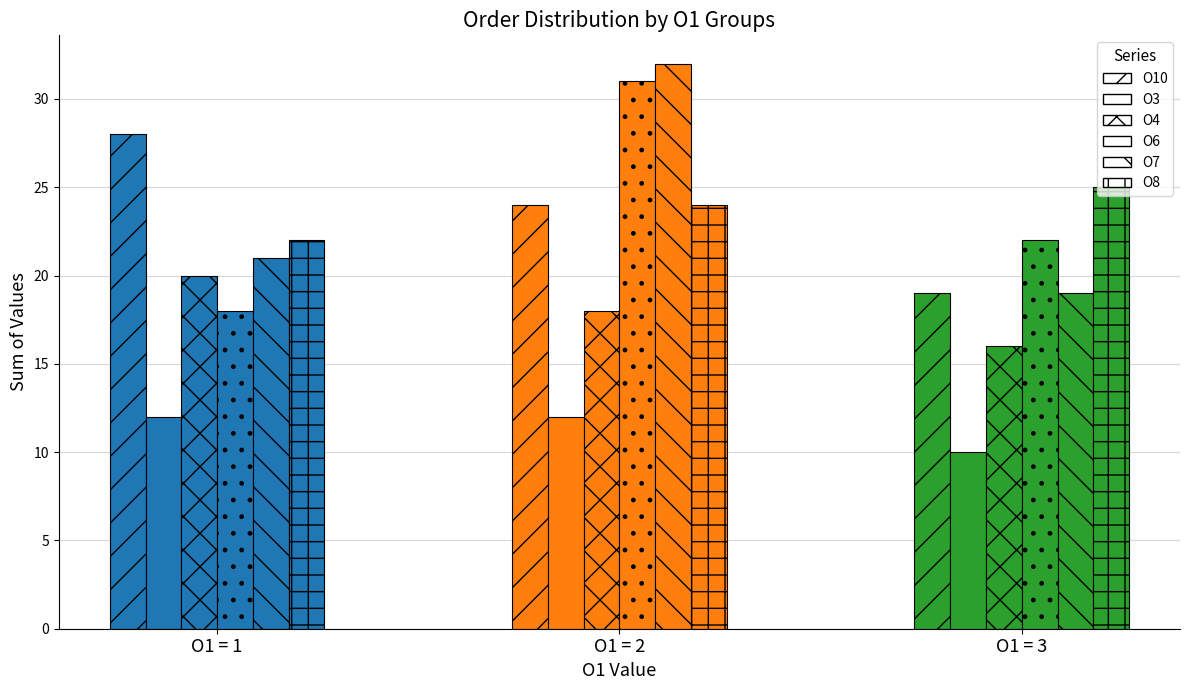

How many bars are there in total?

18